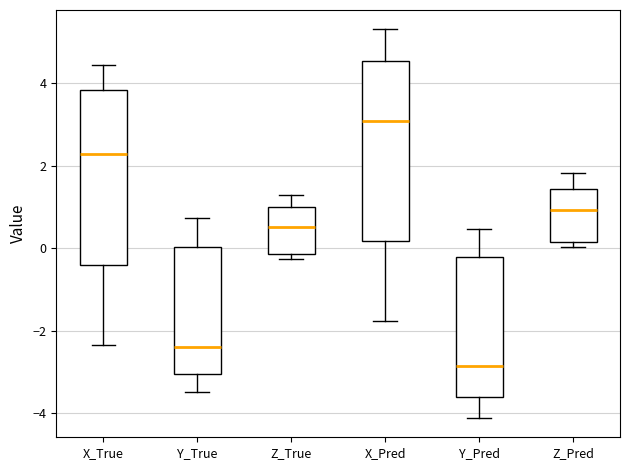

Reading left to right, transcribe this box plot: for each box, give where its median line is, the range the box spans, and where its two whiskers end, as read against the y-axis. The values are not printed on the chart, so give them approximately, as read against the axis.

X_True: median 2.2, box -0.4 to 3.8, whiskers -2.4 to 4.4
Y_True: median -2.4, box -3.0 to 0.0, whiskers -3.4 to 0.8
Z_True: median 0.6, box -0.2 to 1.0, whiskers -0.2 (just below the box's lower edge) to 1.2
X_Pred: median 3.0, box 0.2 to 4.6, whiskers -1.8 to 5.4
Y_Pred: median -2.8, box -3.6 to -0.2, whiskers -4.2 to 0.4
Z_Pred: median 1.0, box 0.2 to 1.4, whiskers 0.0 to 1.8